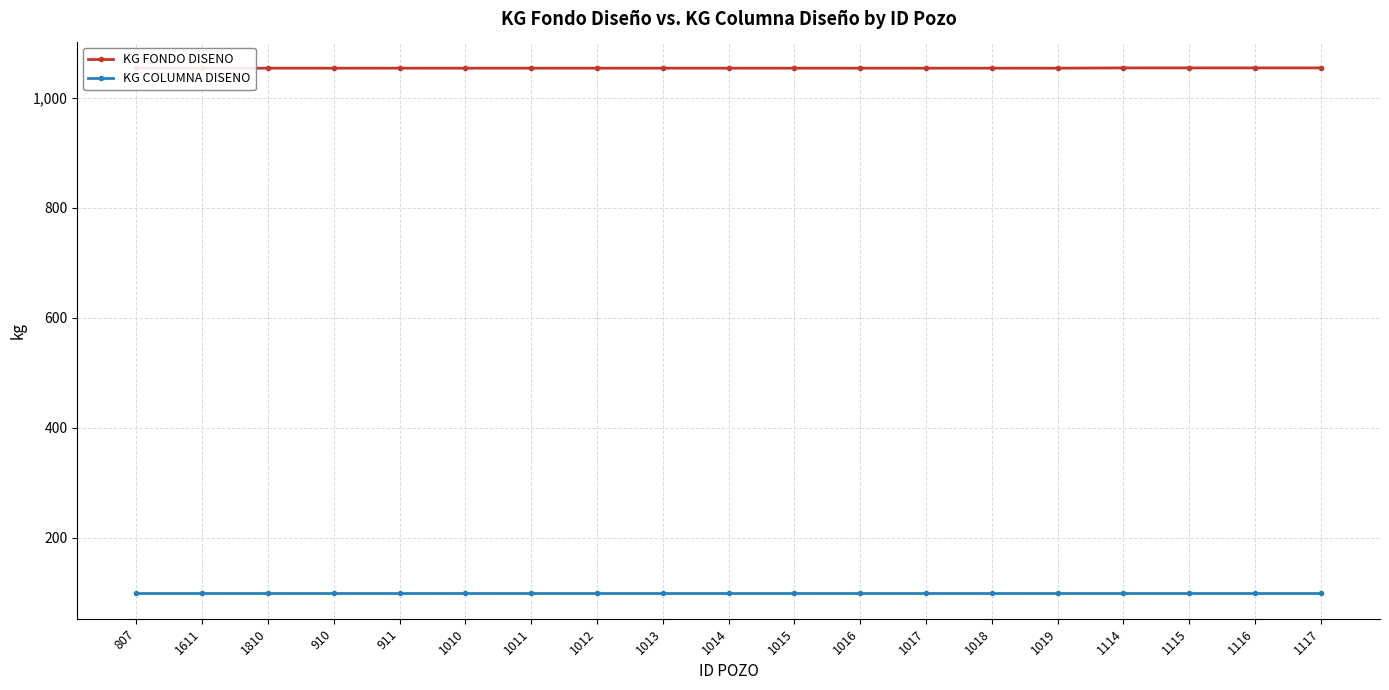

Does the chart display data point markers on the line(s)?

Yes